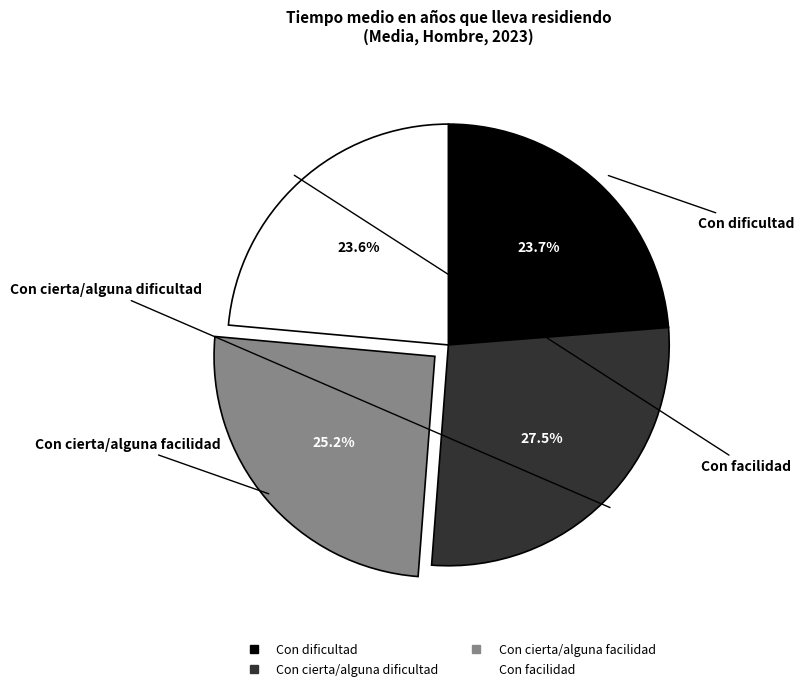

What is the total percentage of Con facilidad and Con cierta/alguna facilidad?

48.8%